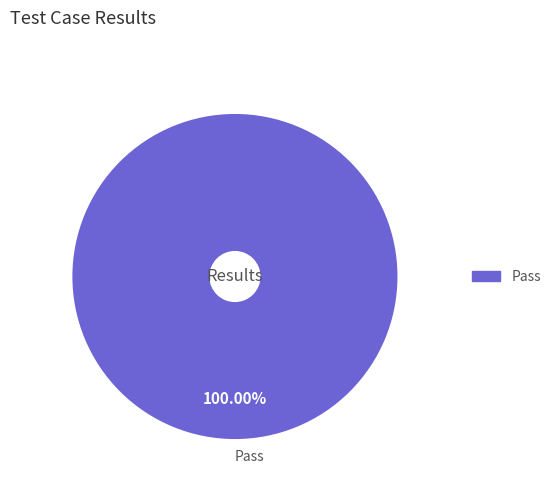

Rank the categories by value from highest to lowest.

Pass